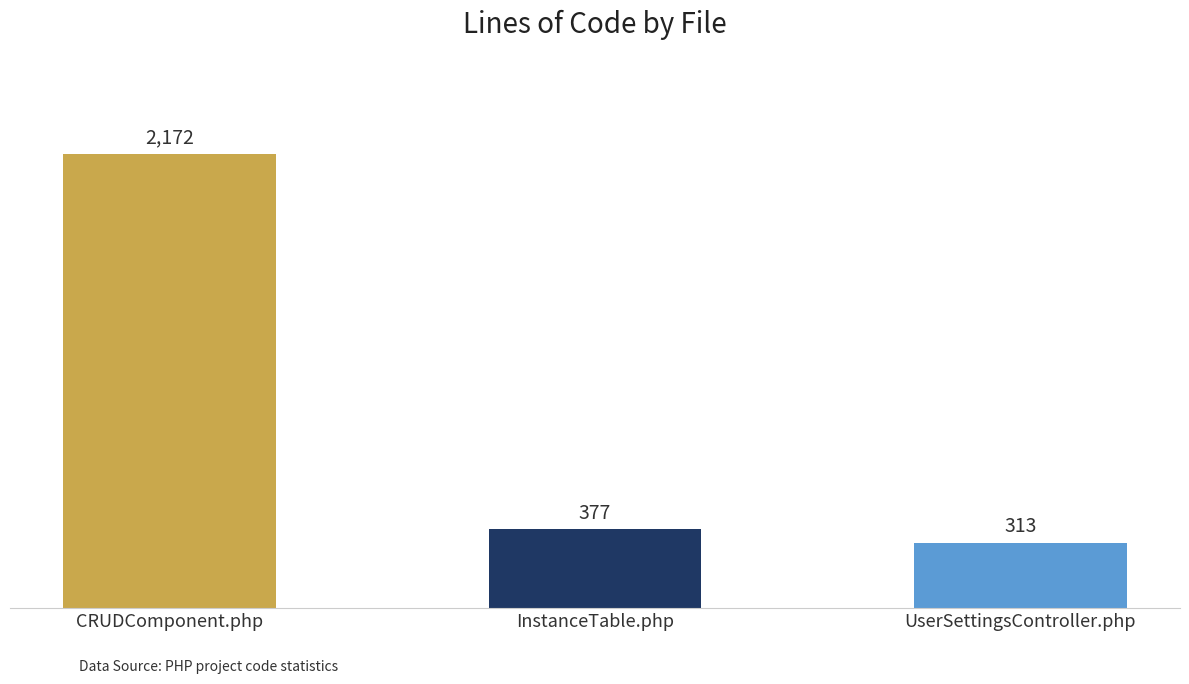

The value at InstanceTable.php is 377. True or false?

True